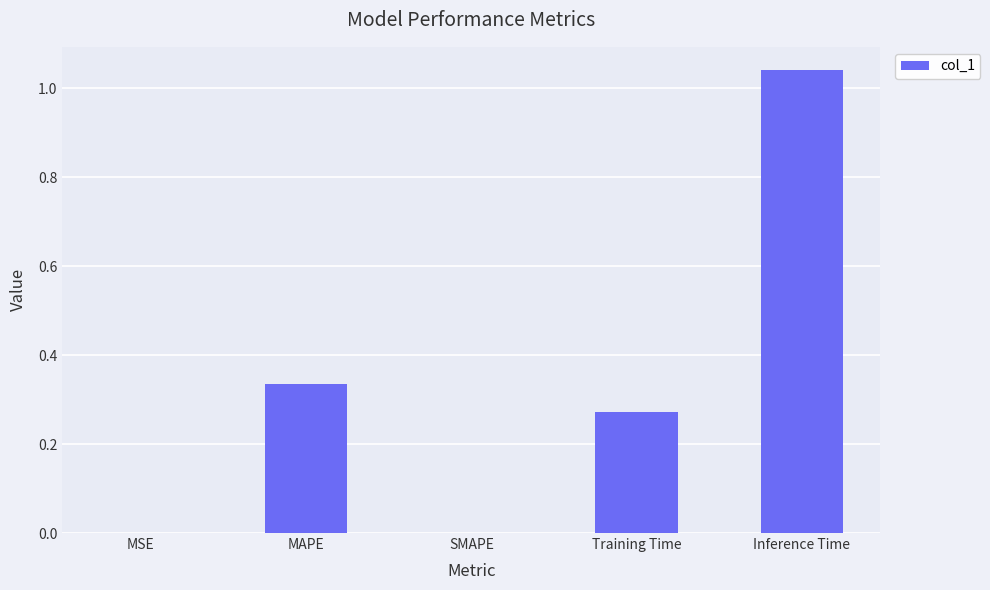

The value at MSE is 0.0. True or false?

True